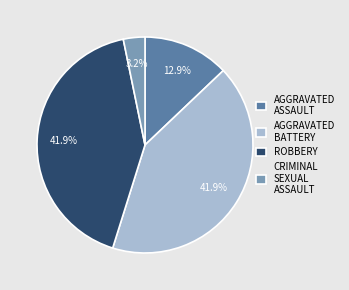

How much of the chart is everything except AGGRAVATED ASSAULT?

87.1%